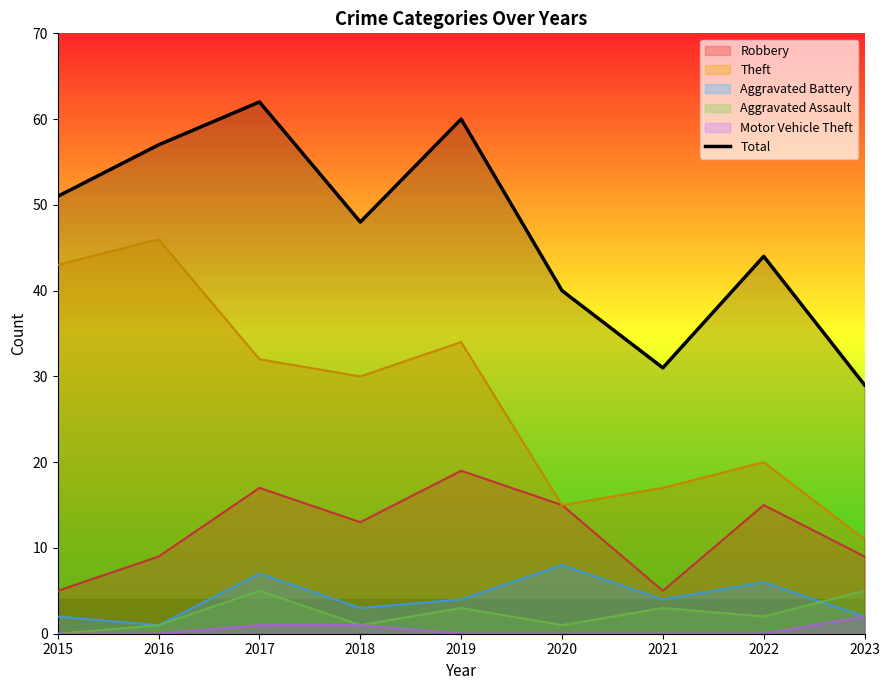

Reading left to right, list all the values displayed in this chart.

2015=51	2016=57	2017=62	2018=48	2019=60	2020=40	2021=31	2022=44	2023=29